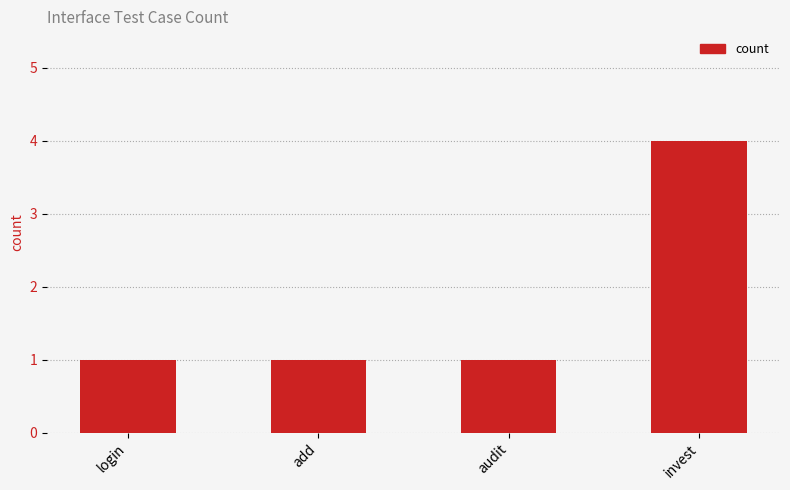

What is the difference between the maximum and minimum values?

3